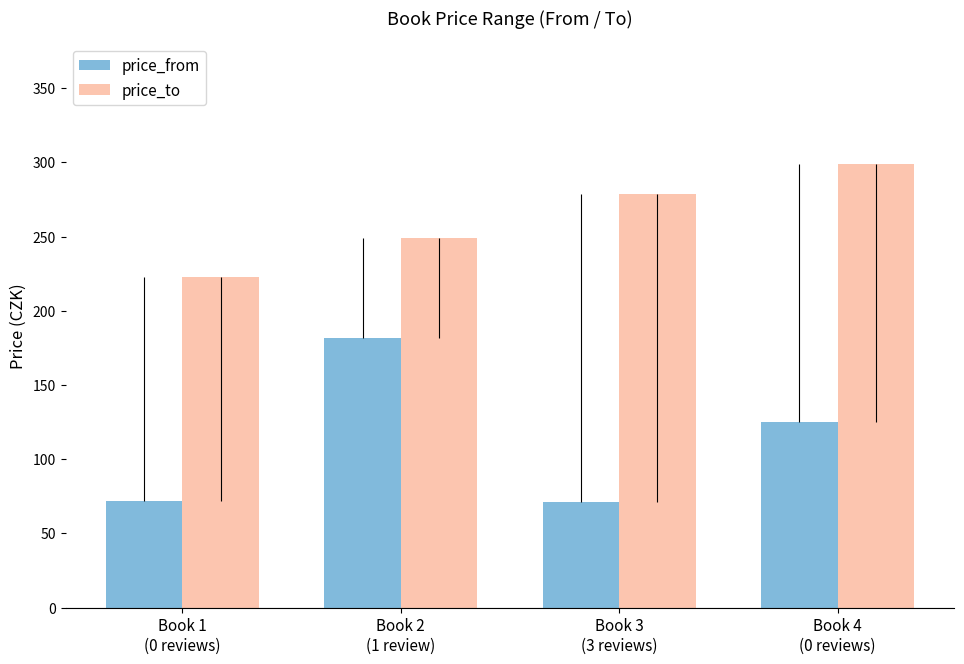

What is the label of the 1st bar from the left?

Book 1
(0 reviews)